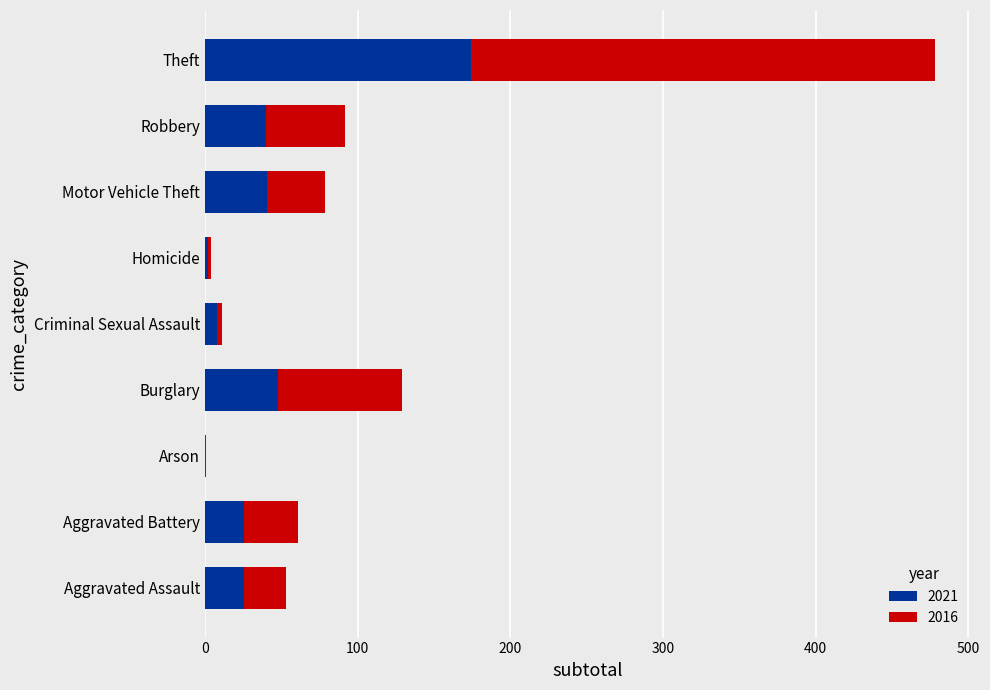

What is the maximum value for 2021?

174